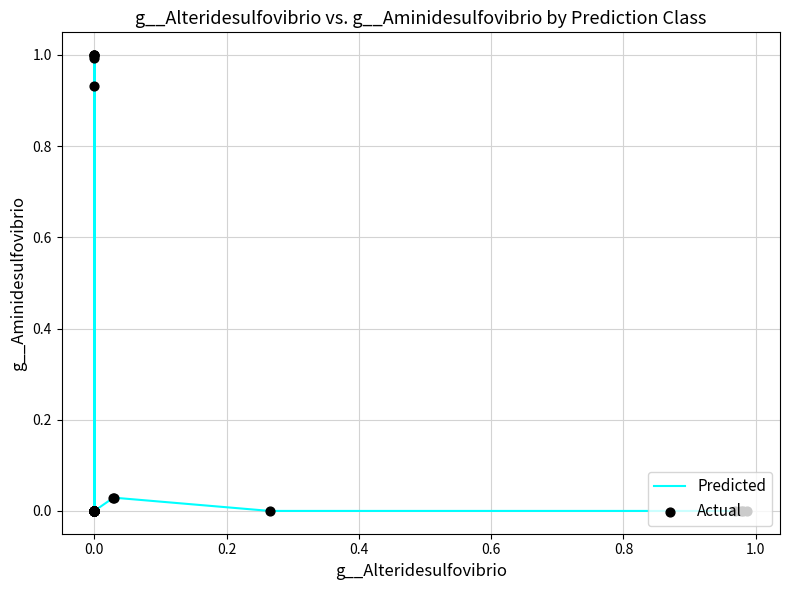

What is the difference between the maximum and minimum values?

1.0